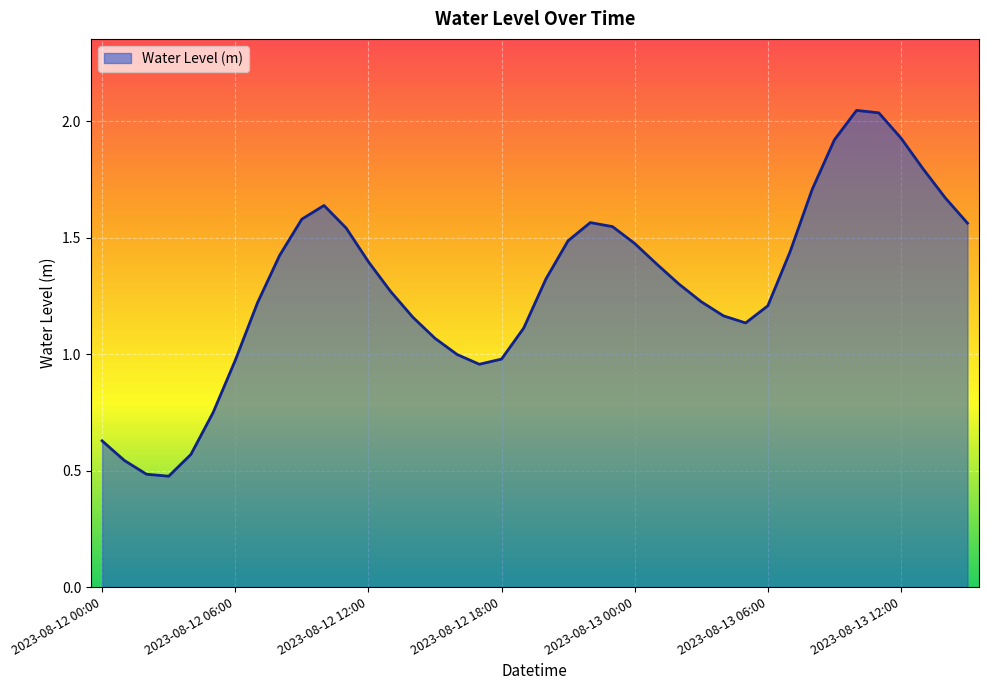

How many points are lower than both their immediate neighbors (excluding endpoints)?

3